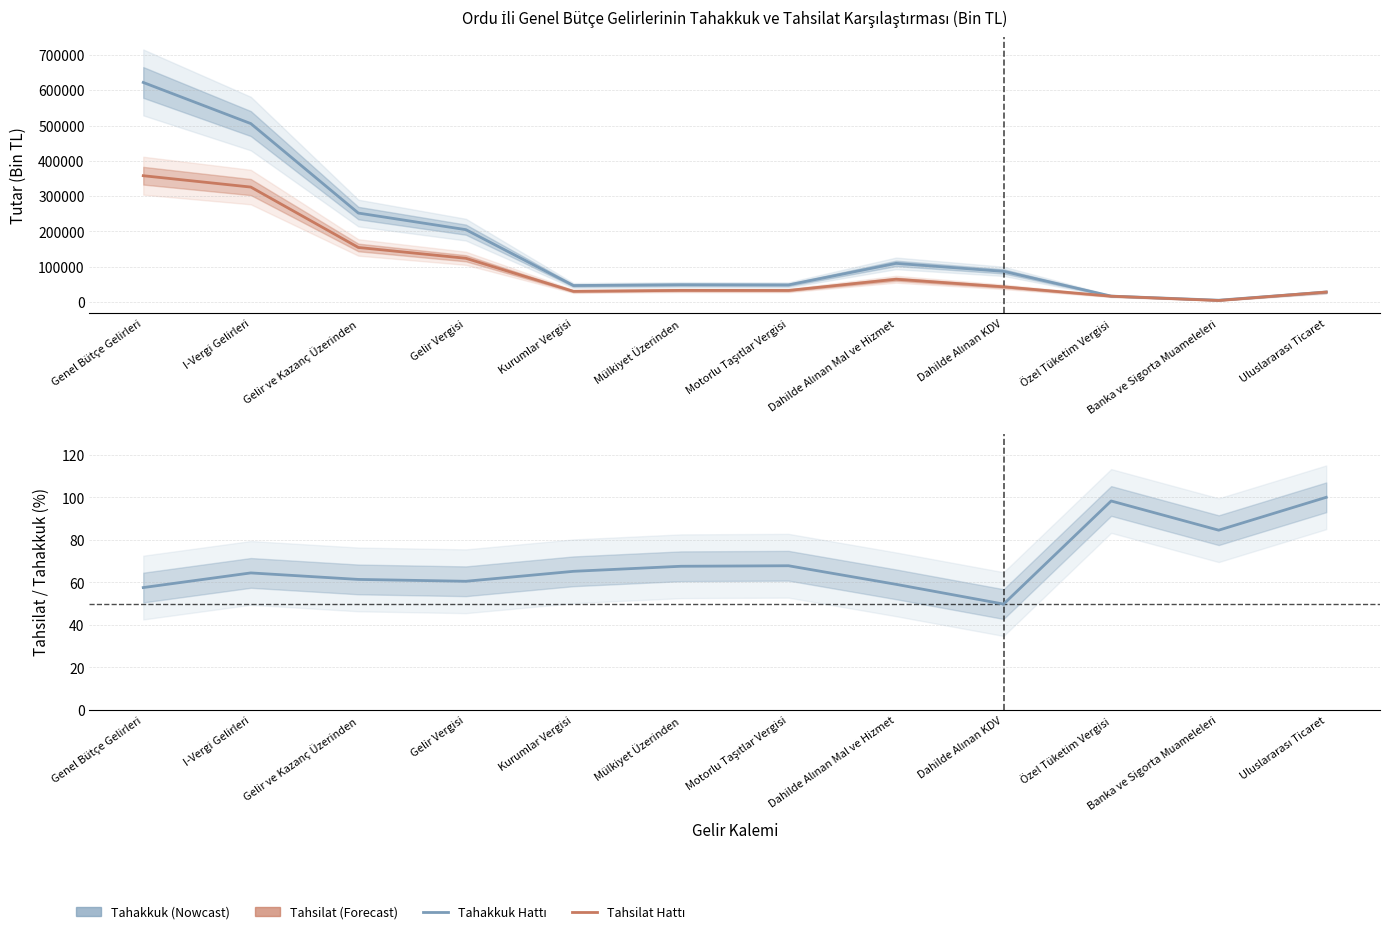

At which category is the sum across all series the highest?

Genel Bütçe Gelirleri